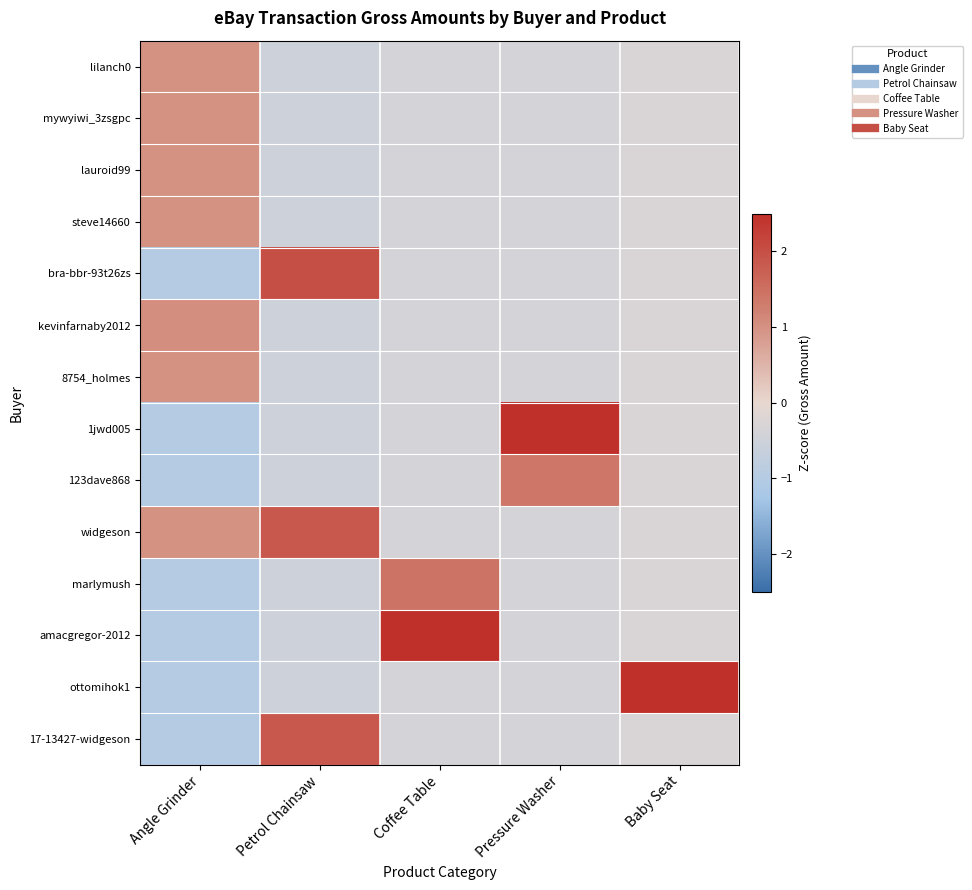

Which series changed the most between Pressure Washer and Baby Seat?

ottomihok1